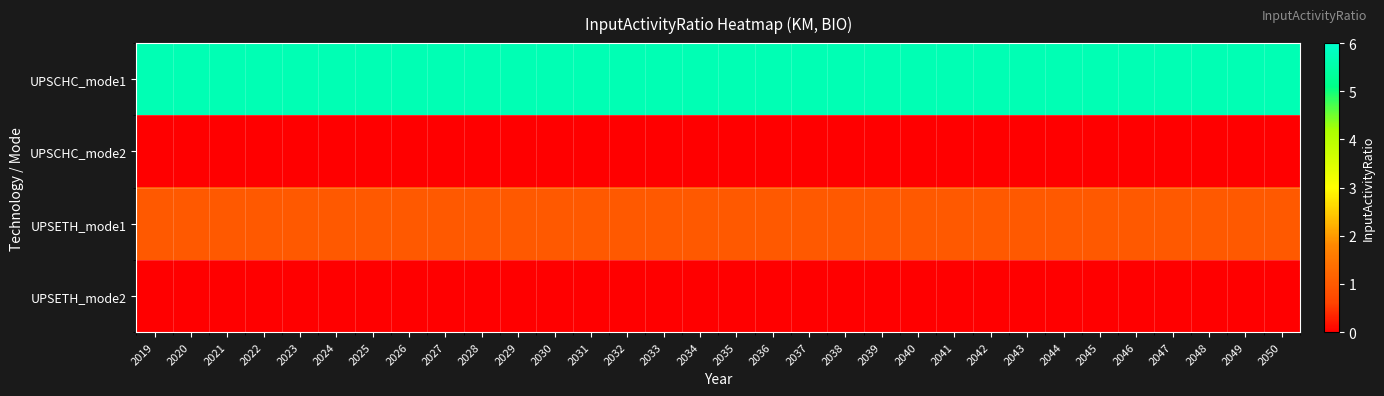

How many data points does each series have?

32